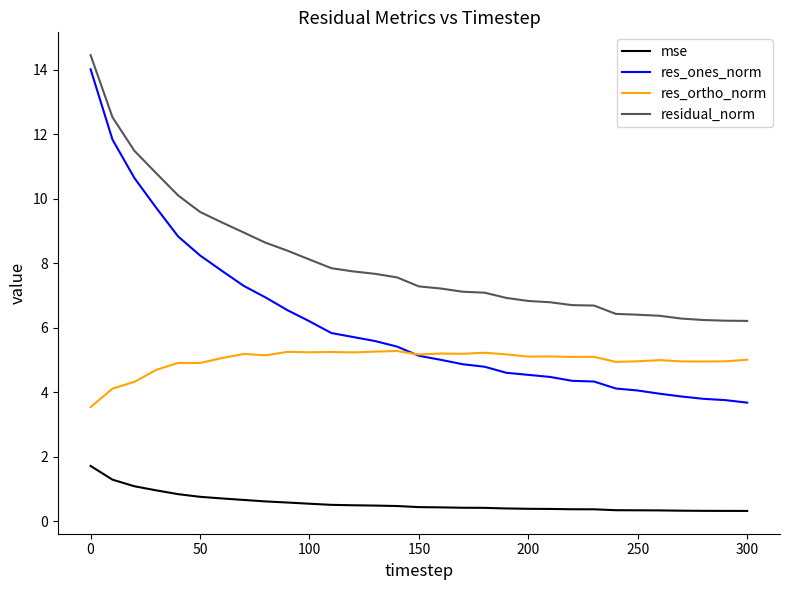

True or false: mse and residual_norm cross at least once.

False